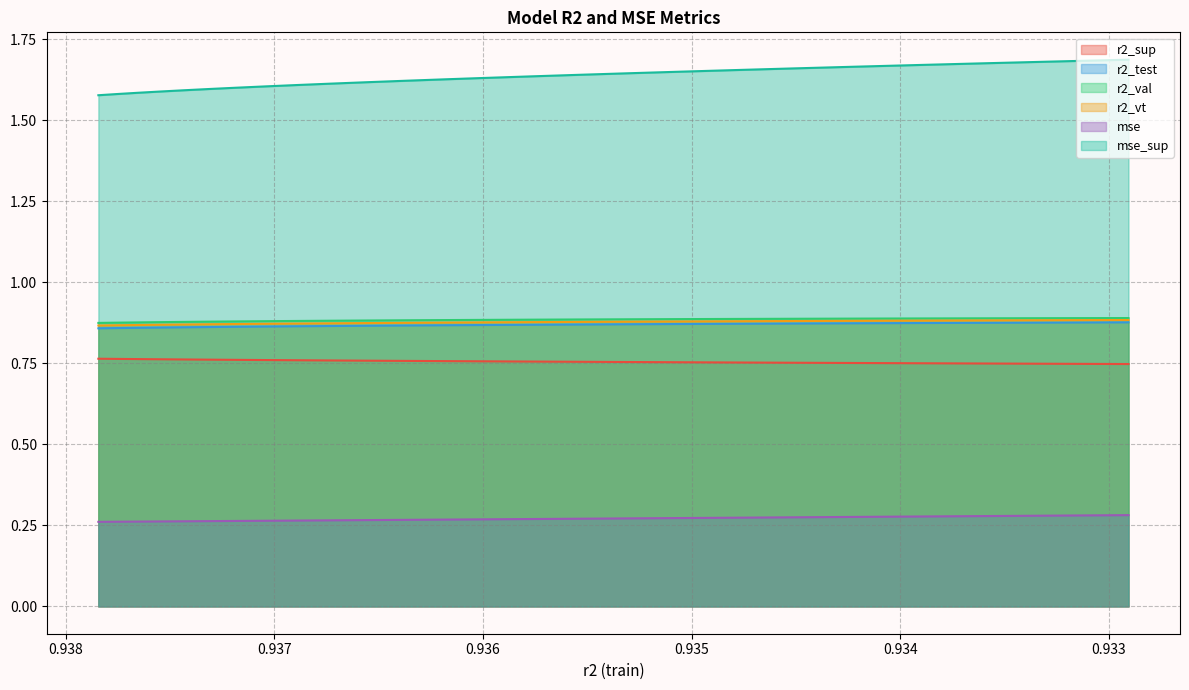

What are all the series names shown in the legend?

r2_sup, r2_test, r2_val, r2_vt, mse, mse_sup